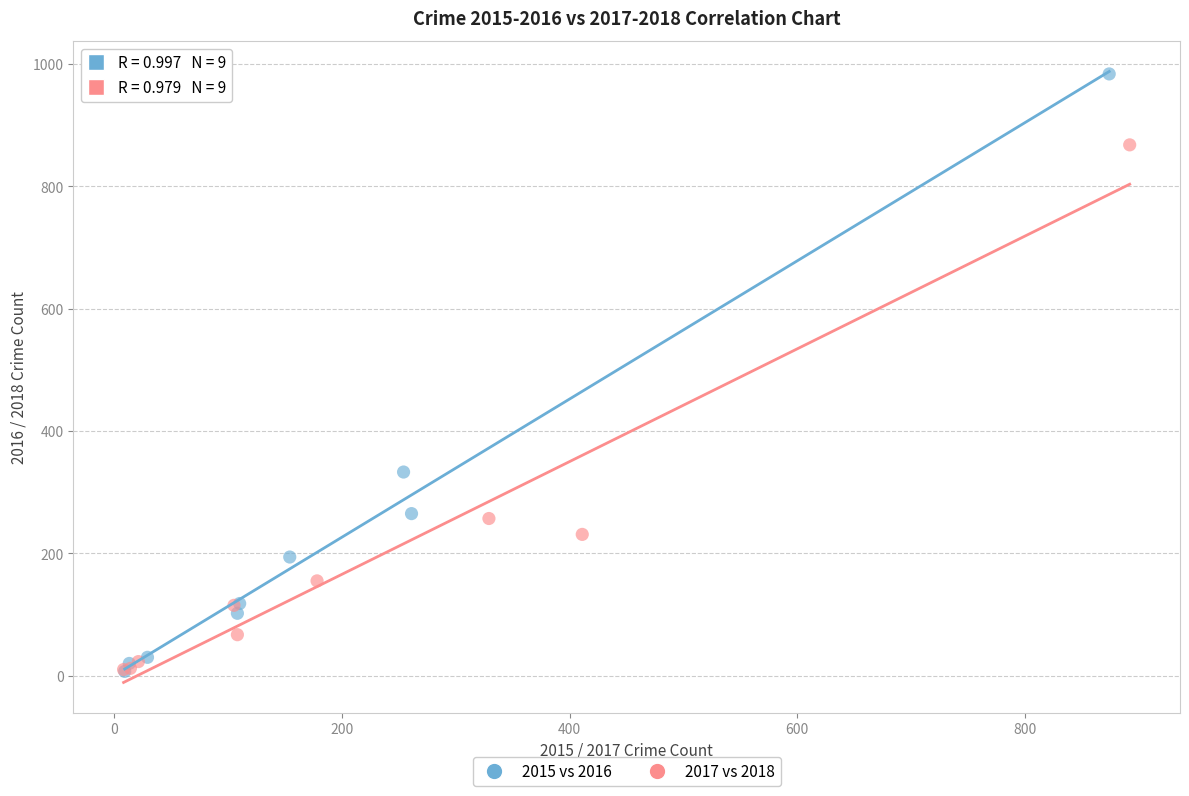

Which series reaches the maximum Y coordinate?

2015 vs 2016